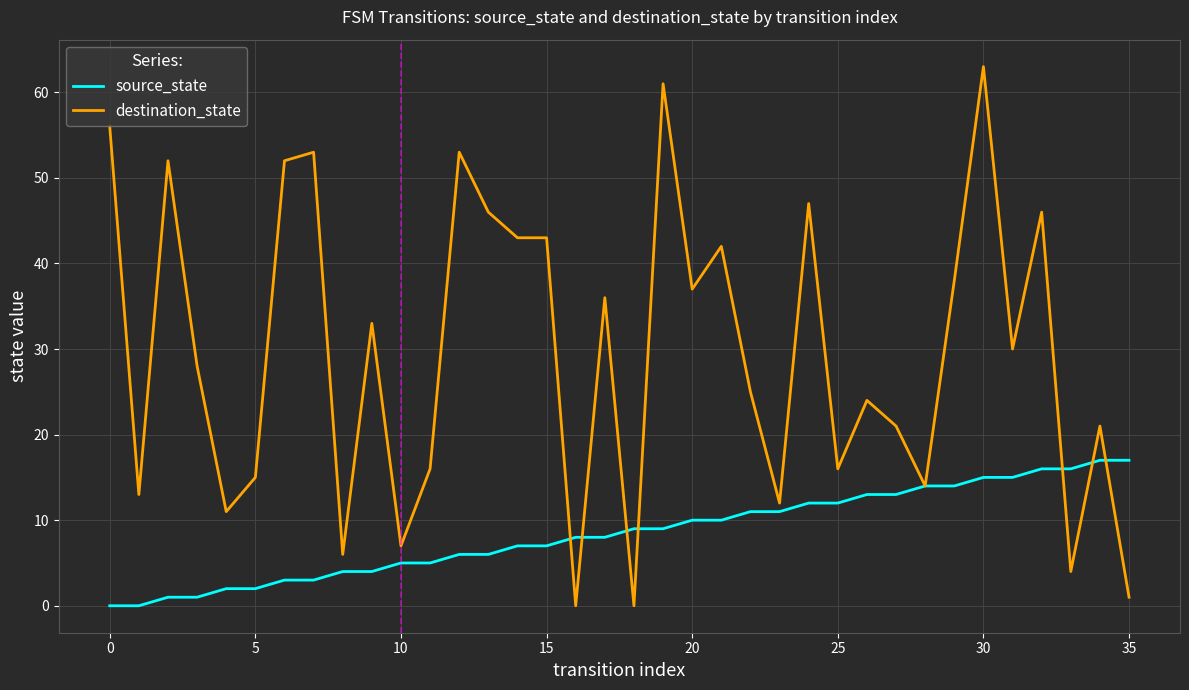

What is the maximum value shown in the chart?

63